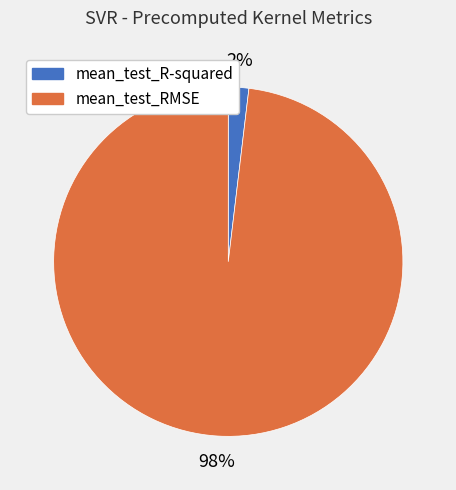

To the nearest percent, what is the average slice percentage?

50%